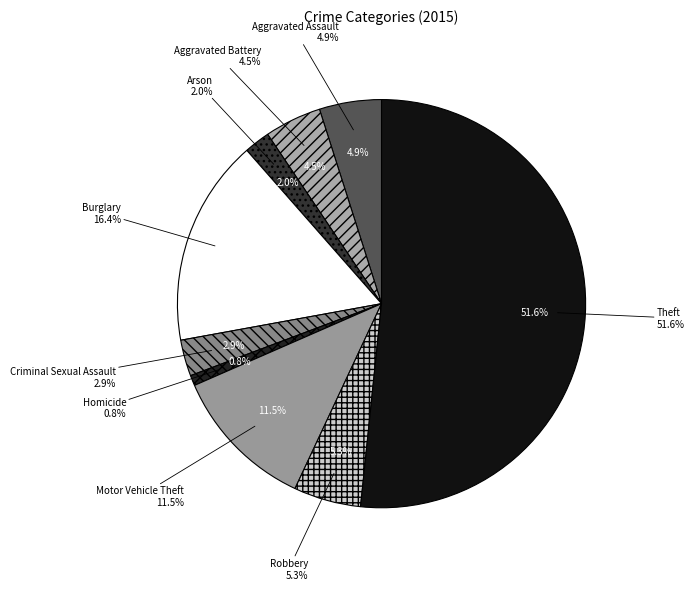

Does any single category account for the majority?

Yes